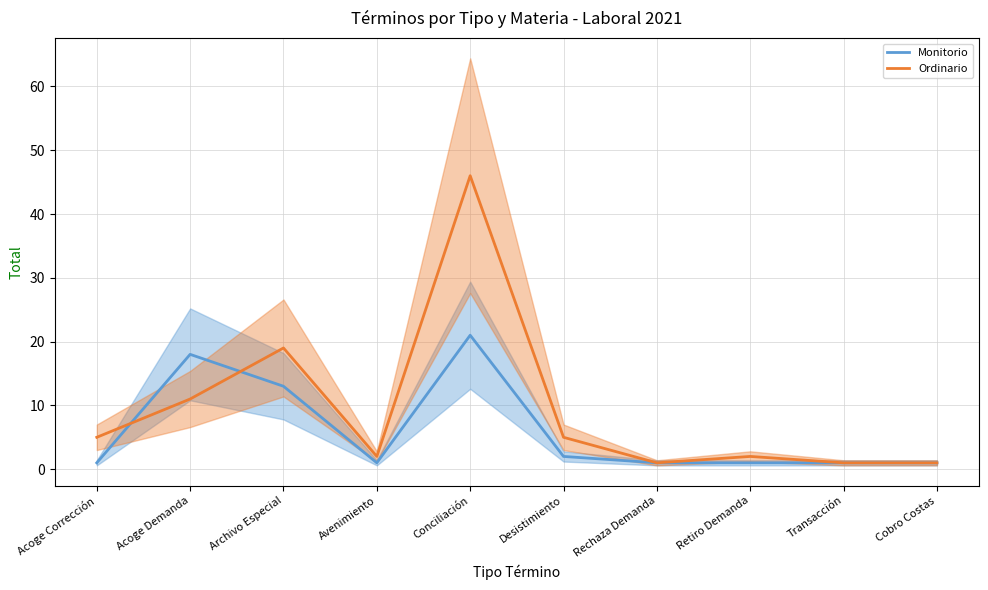

At which label does Ordinario first exceed 5?

Acoge Demanda